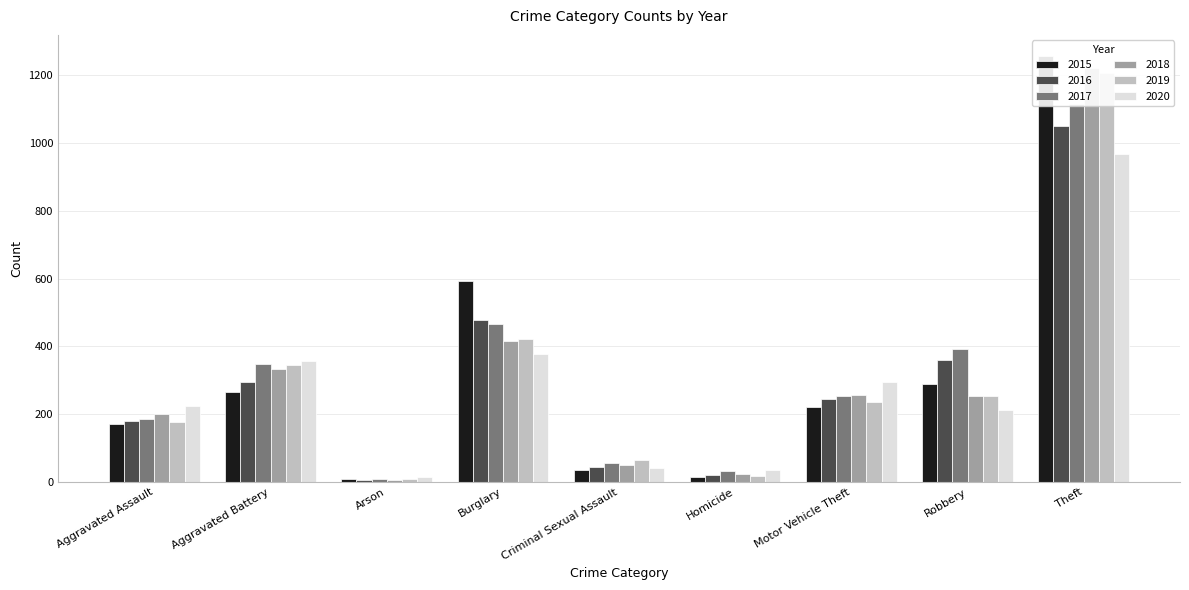

What is the sum of the 2019 values at Motor Vehicle Theft and Homicide?

255